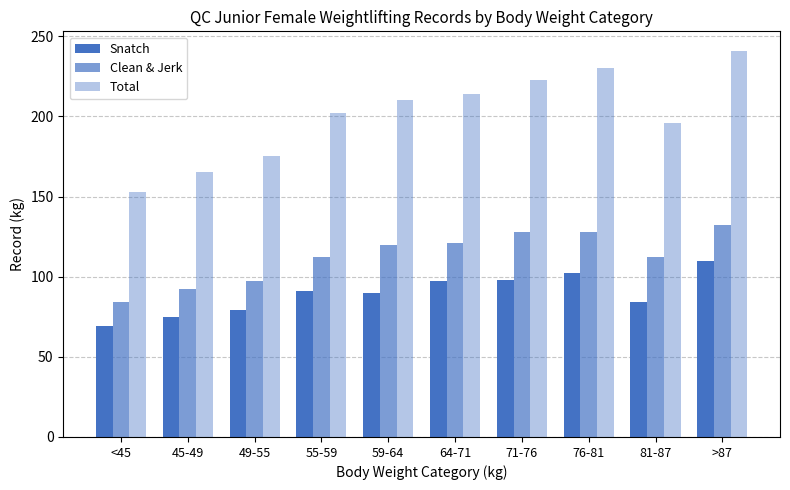

What is the sum of the Total values at 76-81 and <45?

383